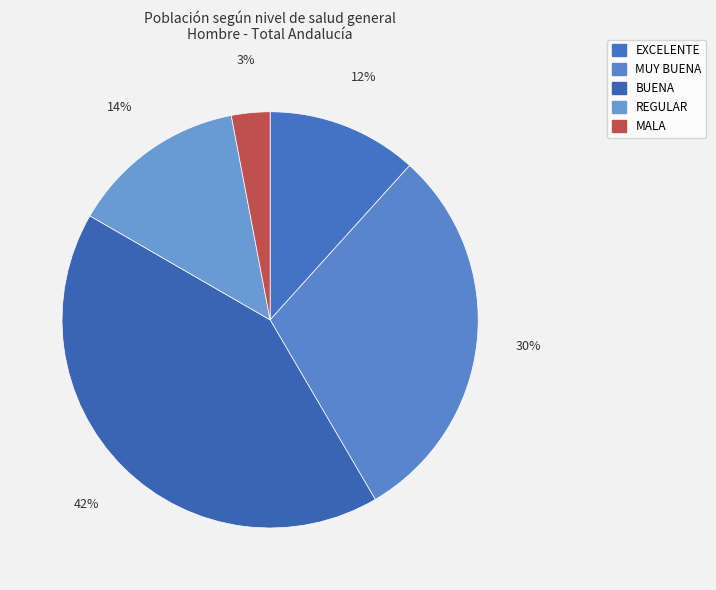

Approximately how many times larger is the value at MUY BUENA compared to BUENA?

0.7